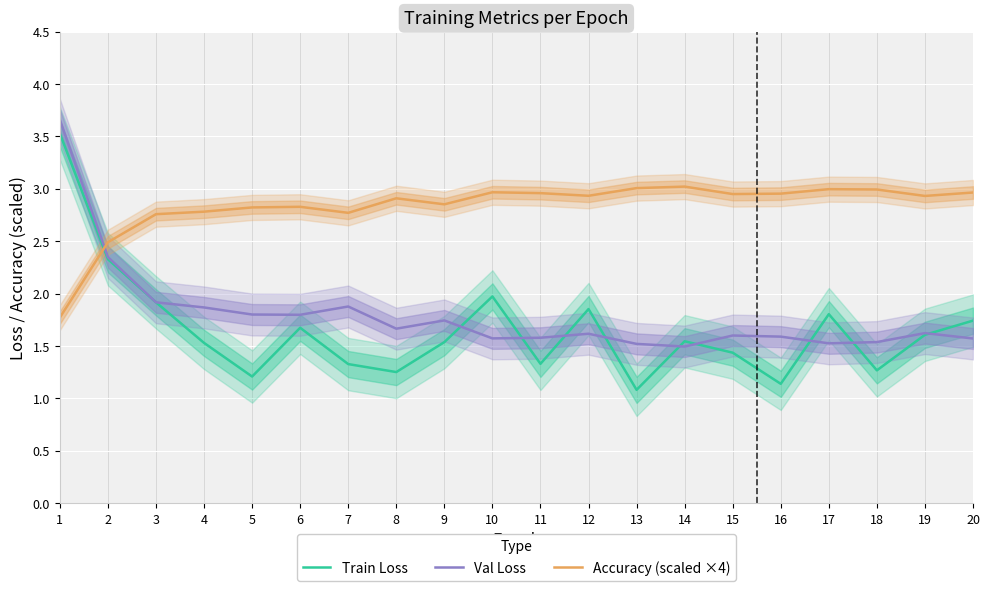

How many data points does each series have?

20